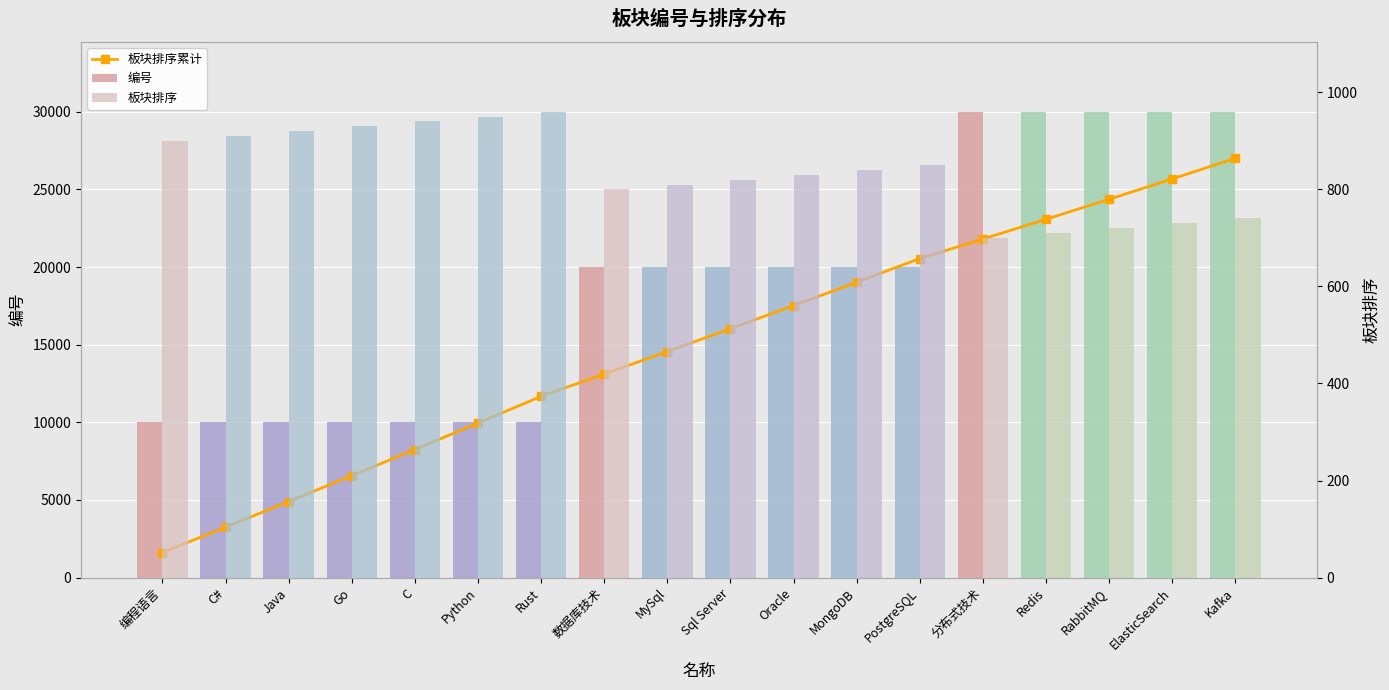

Which series changed the most between 编程语言 and Sql Server?

板块排序累计